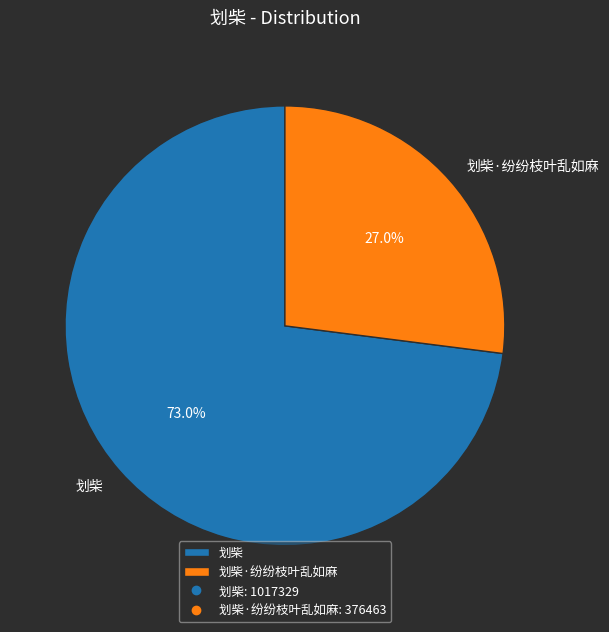

How many slices are in this pie chart?

2